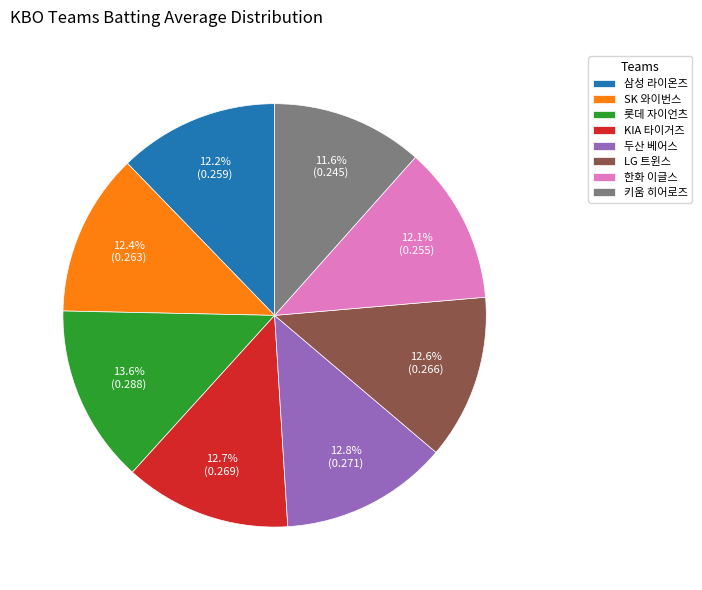

Count the number of slices in the pie.

8